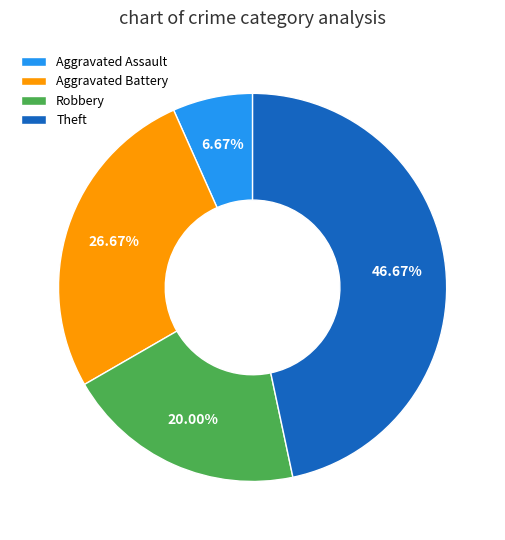

What percentage is the Aggravated Battery slice, to the nearest percent?

27%